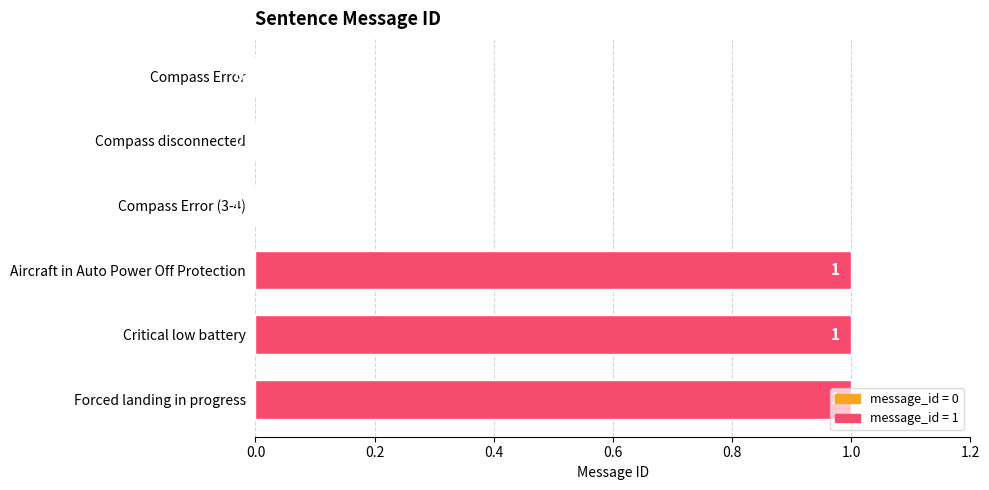

What is the change in value from Compass Error to Forced landing in progress?

+1